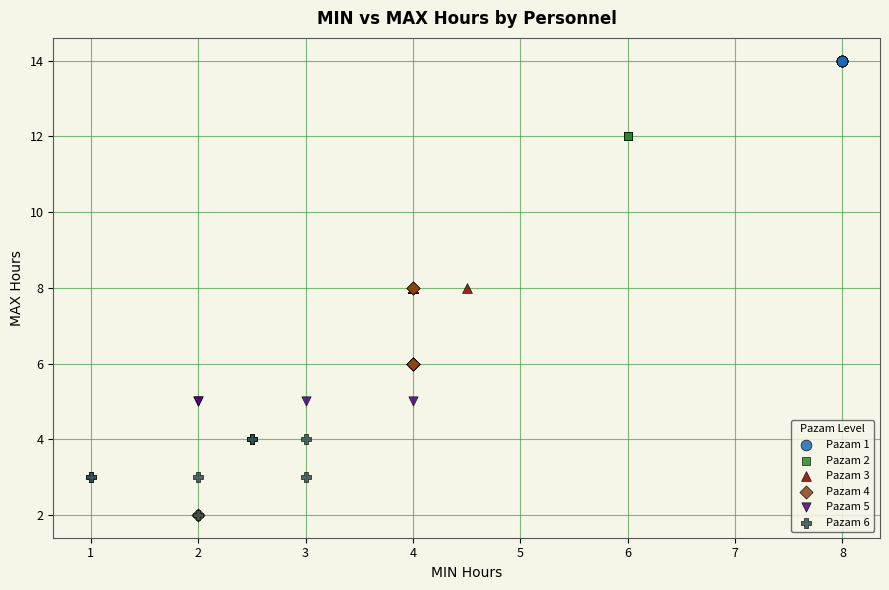

Which series reaches the maximum Y coordinate?

Pazam 1